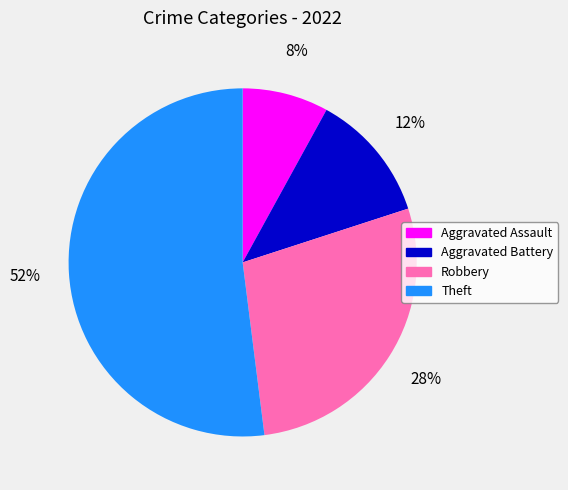

To the nearest percent, what is the difference between the largest and smallest slice percentages?

44%